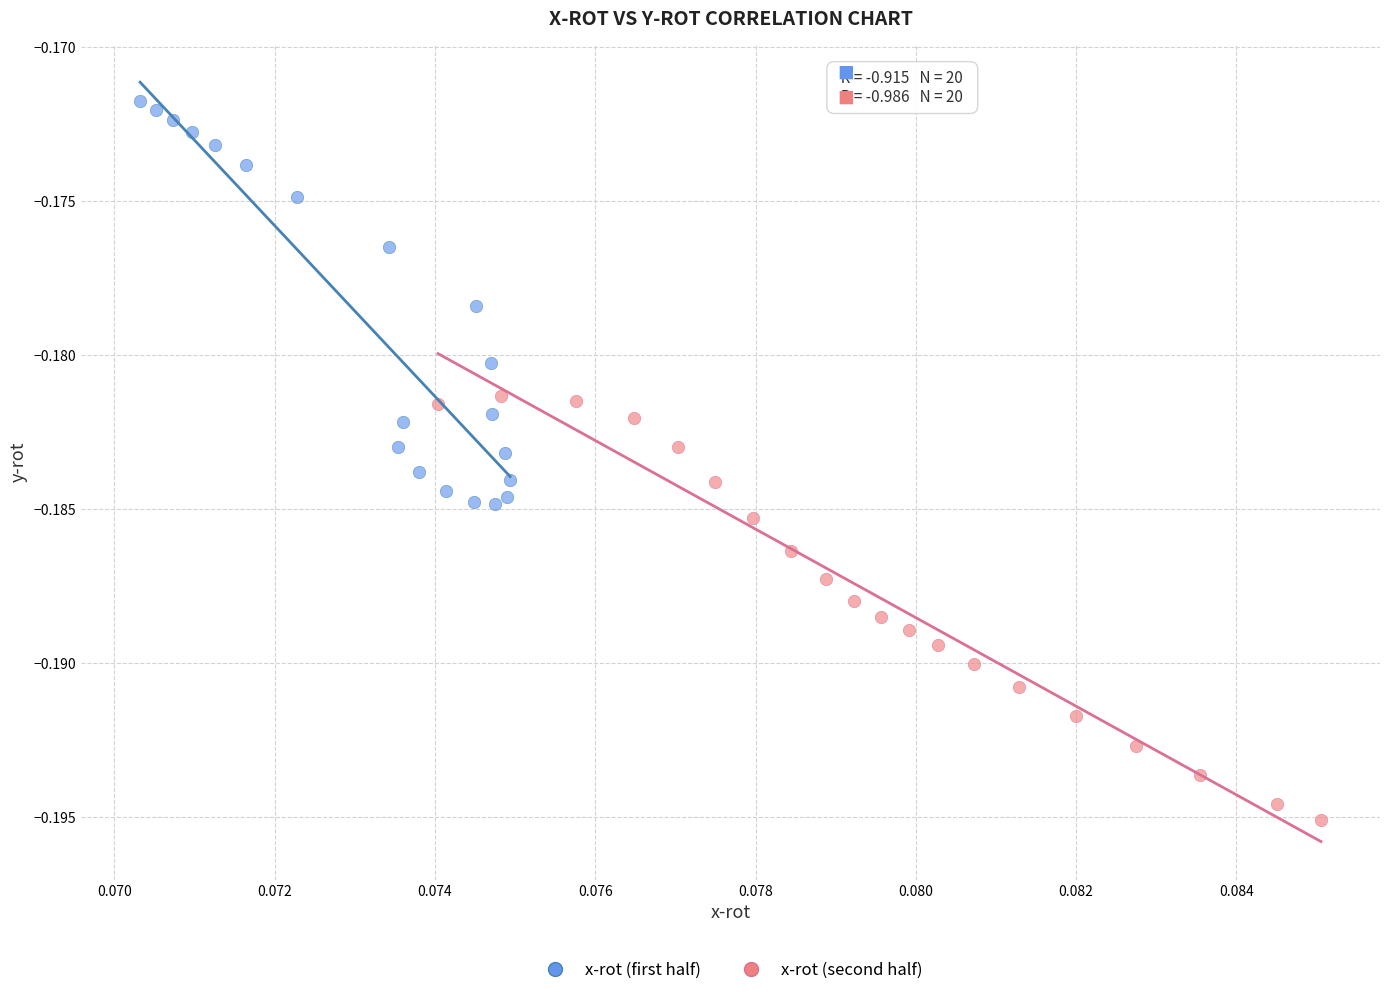

Which series contains the highest Y value?

x-rot (first half)